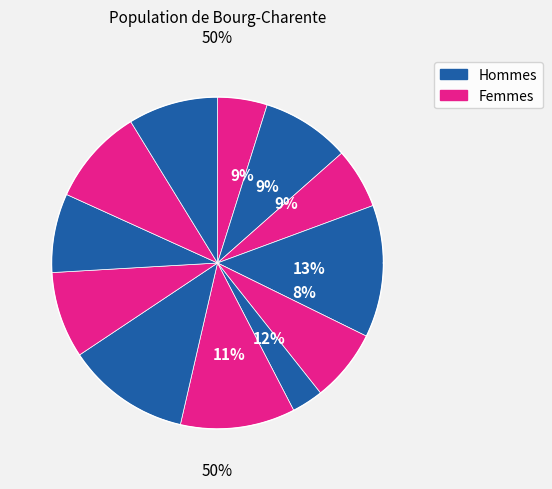

Count the number of slices in the pie.

12